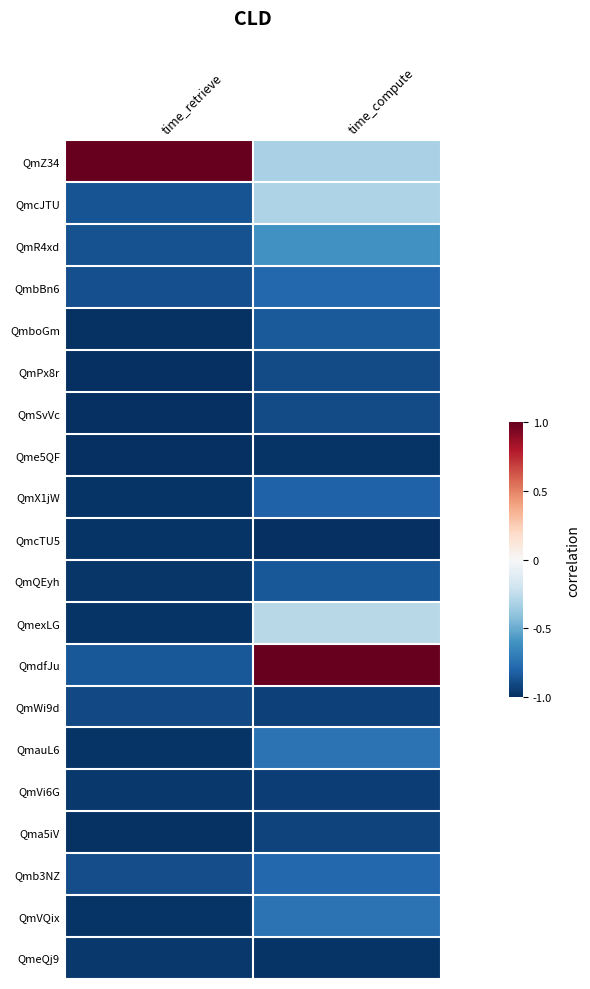

What is the minimum value shown in the chart?

-1.0